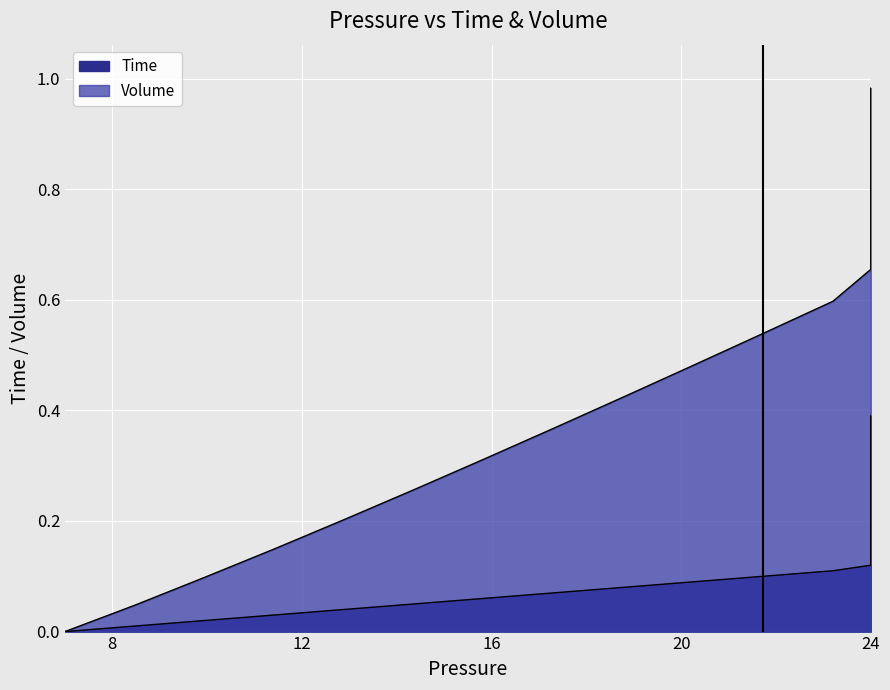

What is the value of the Time point at the 15th from the left?

0.1